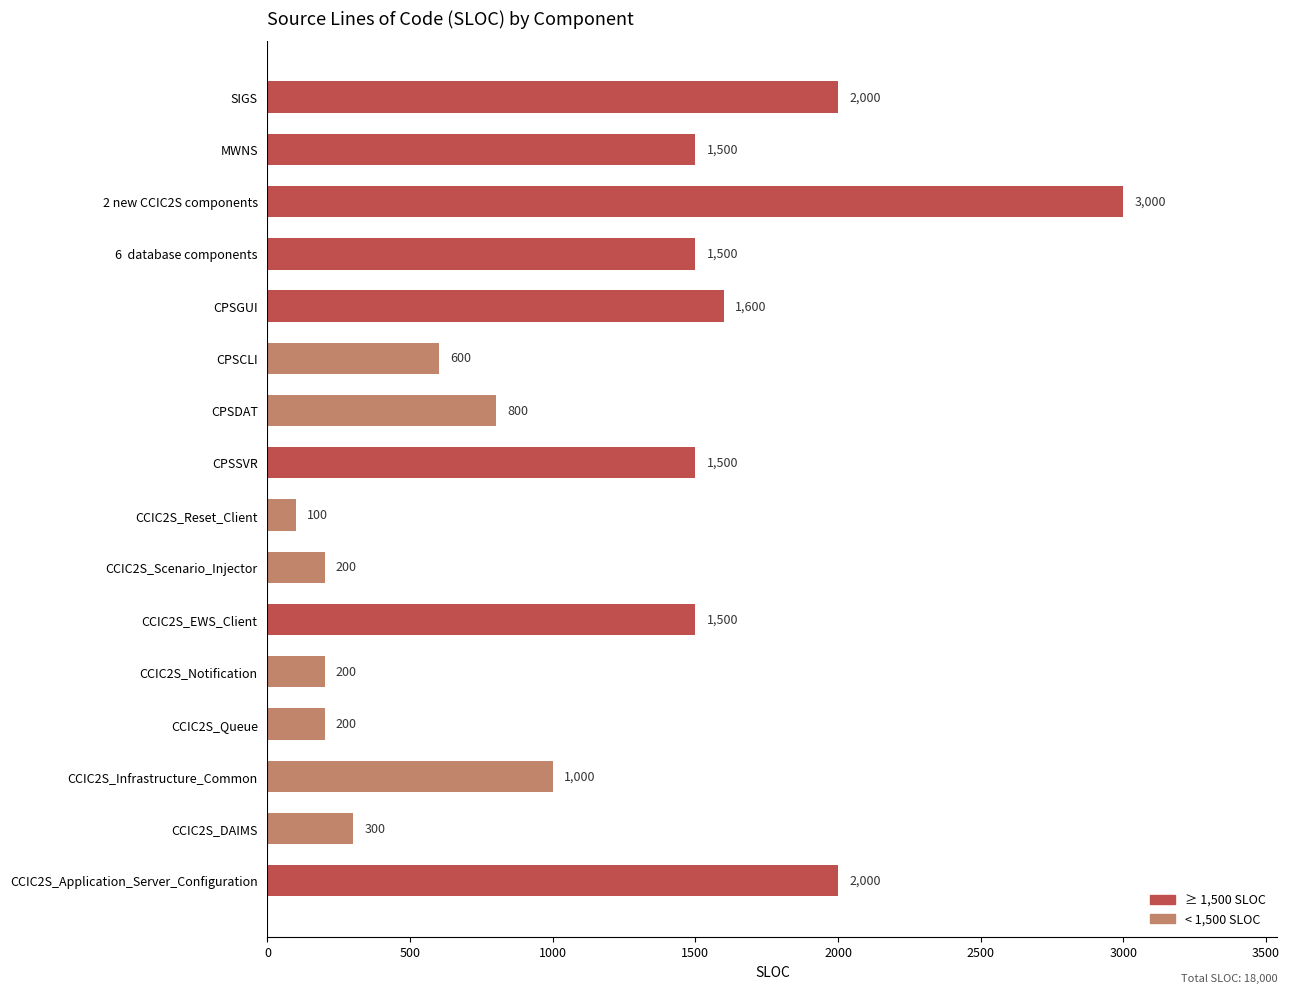

Reading bottom to top, extract all data points from this chart.

CCIC2S_Application_Server_Configuration=2000	CCIC2S_DAIMS=300	CCIC2S_Infrastructure_Common=1000	CCIC2S_Queue=200	CCIC2S_Notification=200	CCIC2S_EWS_Client=1500	CCIC2S_Scenario_Injector=200	CCIC2S_Reset_Client=100	CPSSVR=1500	CPSDAT=800	CPSCLI=600	CPSGUI=1600	6  database components=1500	2 new CCIC2S components=3000	MWNS=1500	SIGS=2000